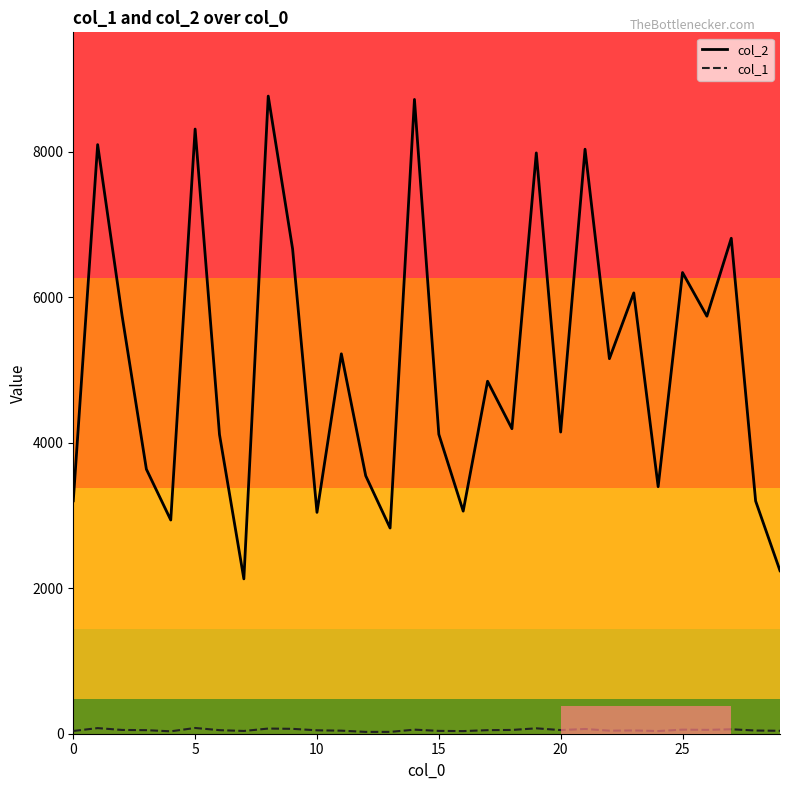

True or false: col_2 has more than 0 interior local peaks.

True